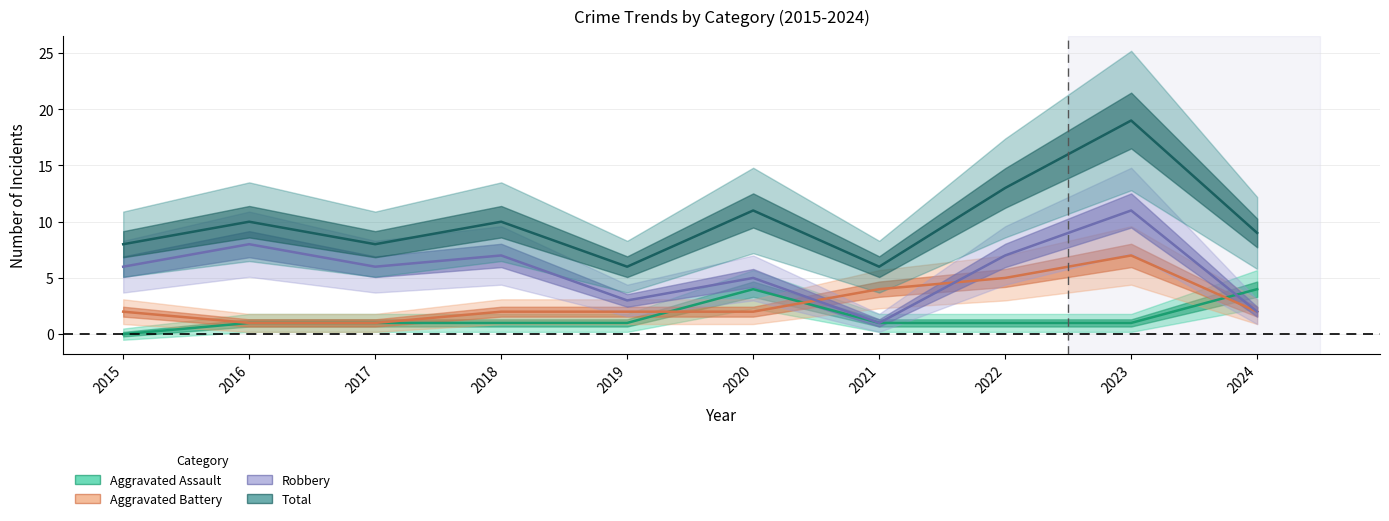

At how many categories does at least one series exceed 11?

2